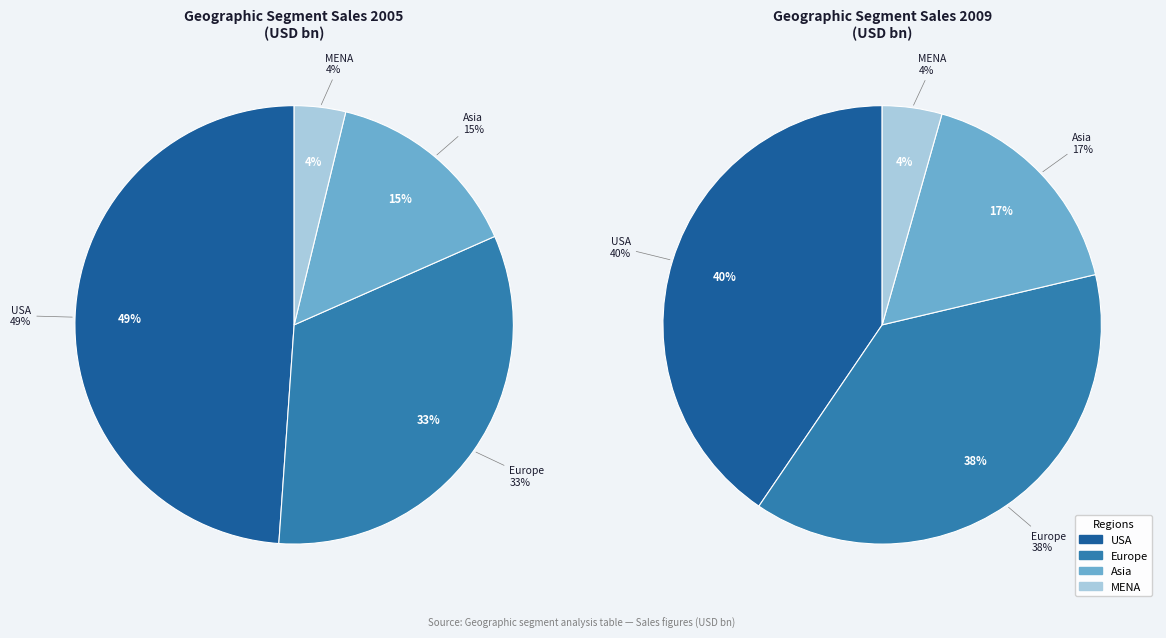

What is the change in value from USA to Europe?

-198.6